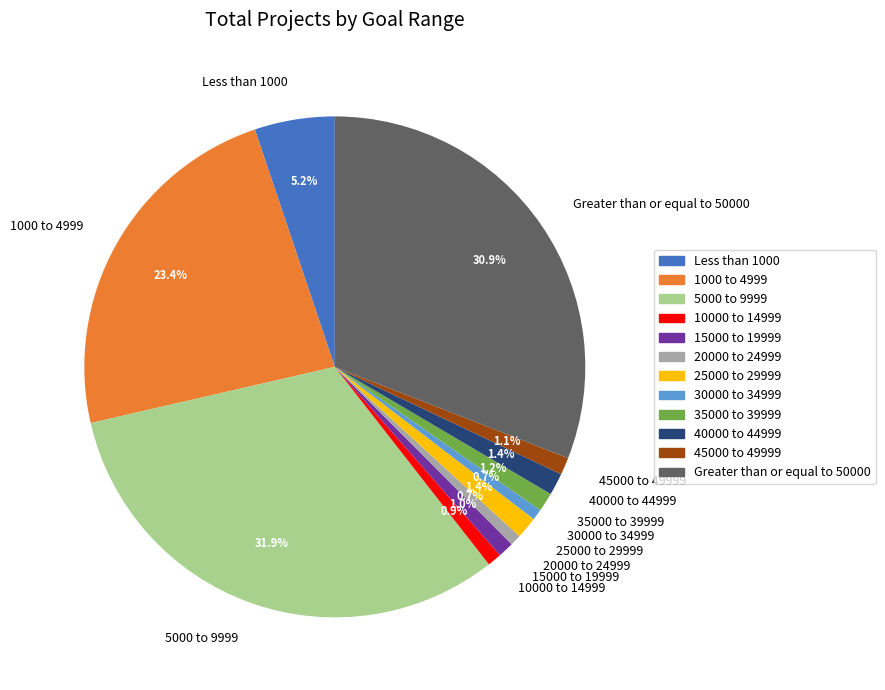

What percentage is the 5000 to 9999 slice, to the nearest percent?

32%